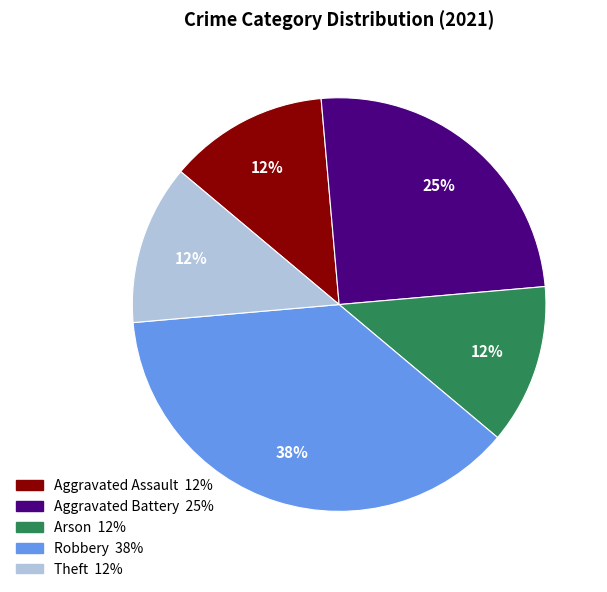

The Aggravated Battery slice represents 25% of the pie. True or false?

True